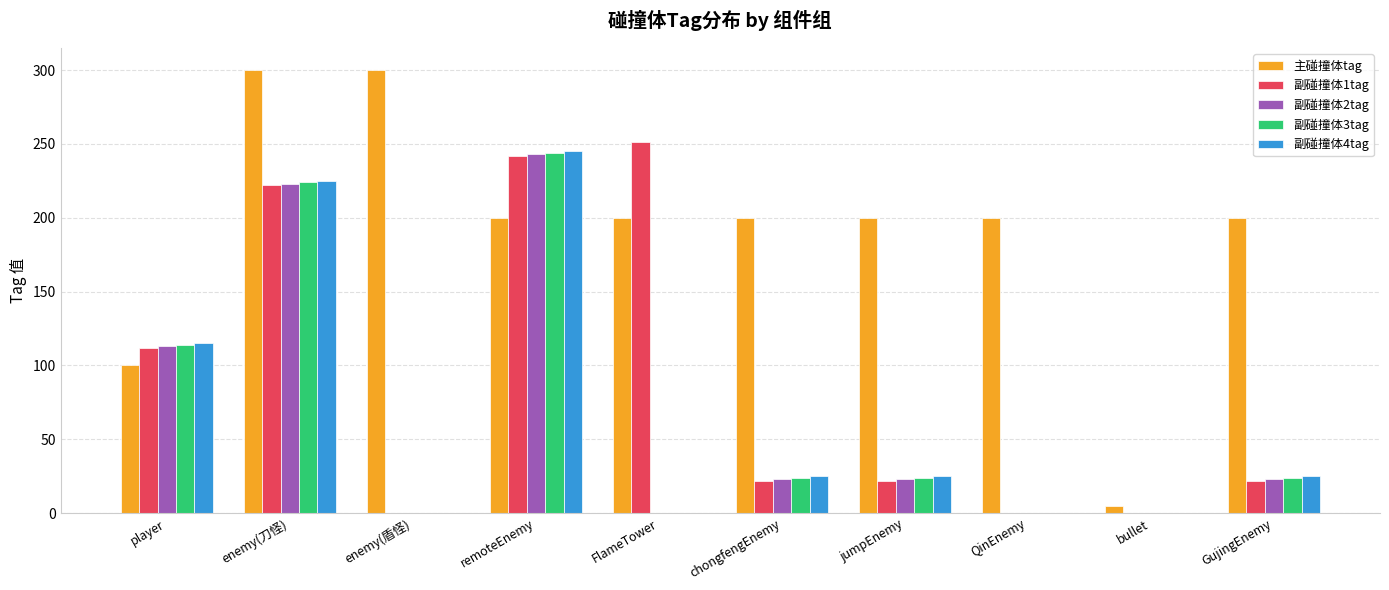

Where is 副碰撞体2tag nearest to the value 121?

player